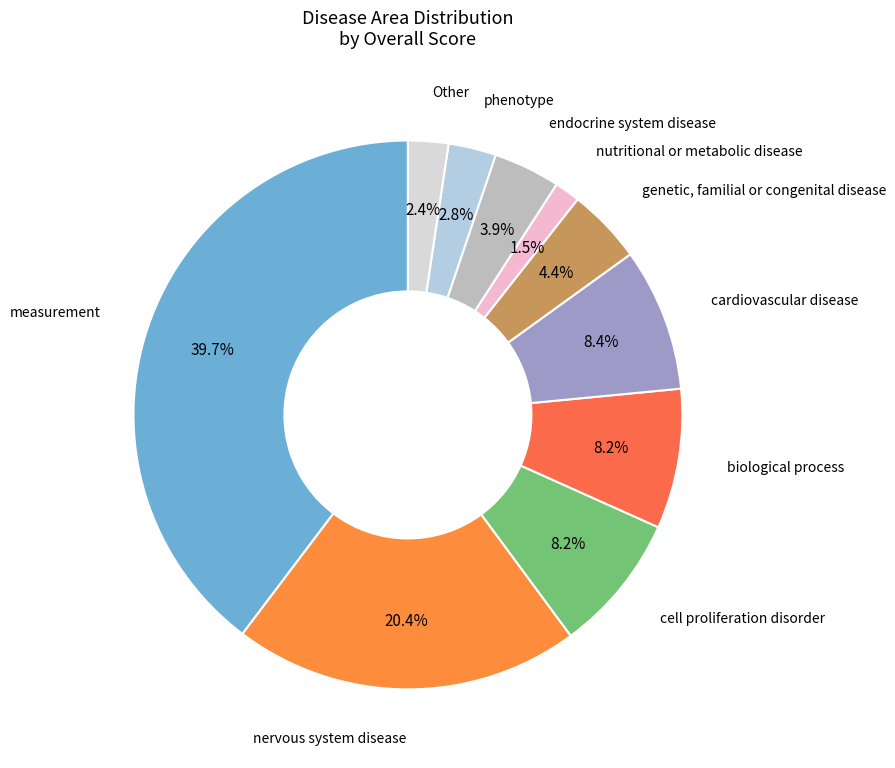

Rank the categories by value from highest to lowest.

measurement, nervous system disease, cardiovascular disease, biological process, cell proliferation disorder, genetic, familial or congenital disease, endocrine system disease, phenotype, Other, nutritional or metabolic disease